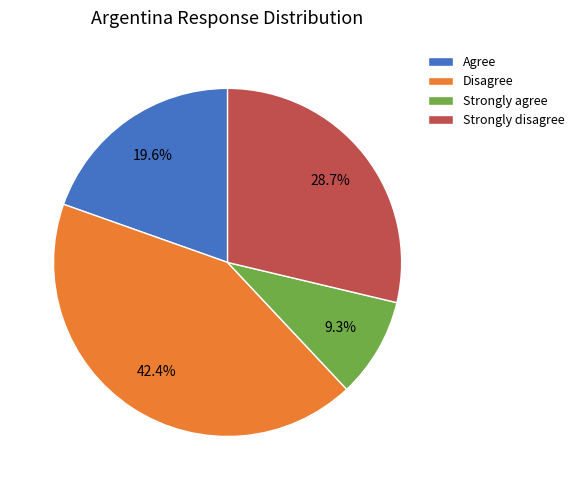

The Strongly disagree slice represents 29% of the pie. True or false?

True